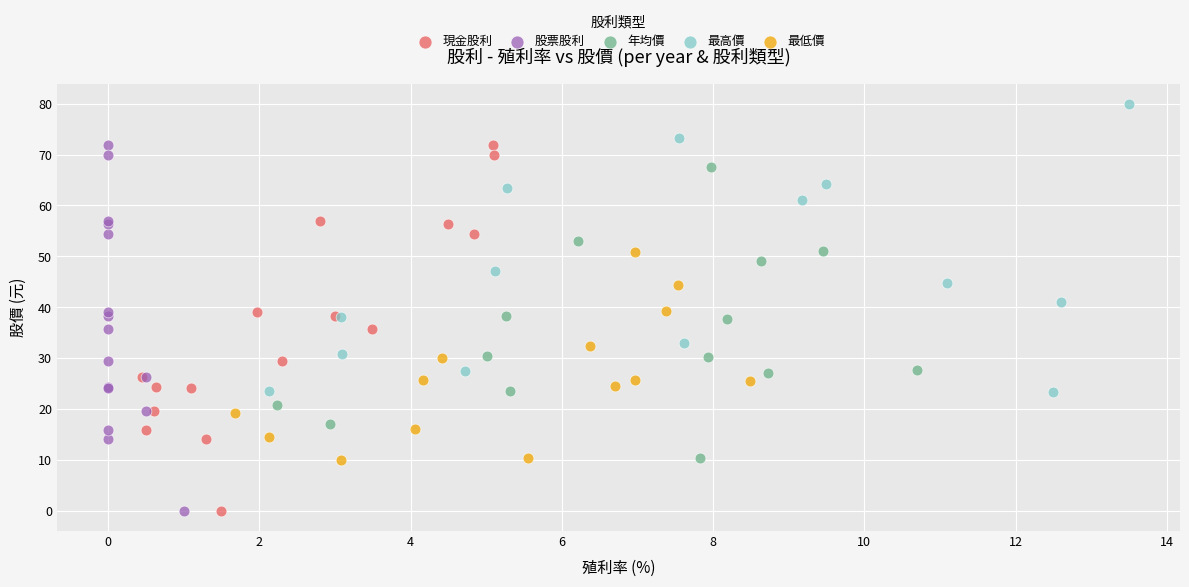

What are all the series names shown in the legend?

現金股利, 股票股利, 年均價, 最高價, 最低價